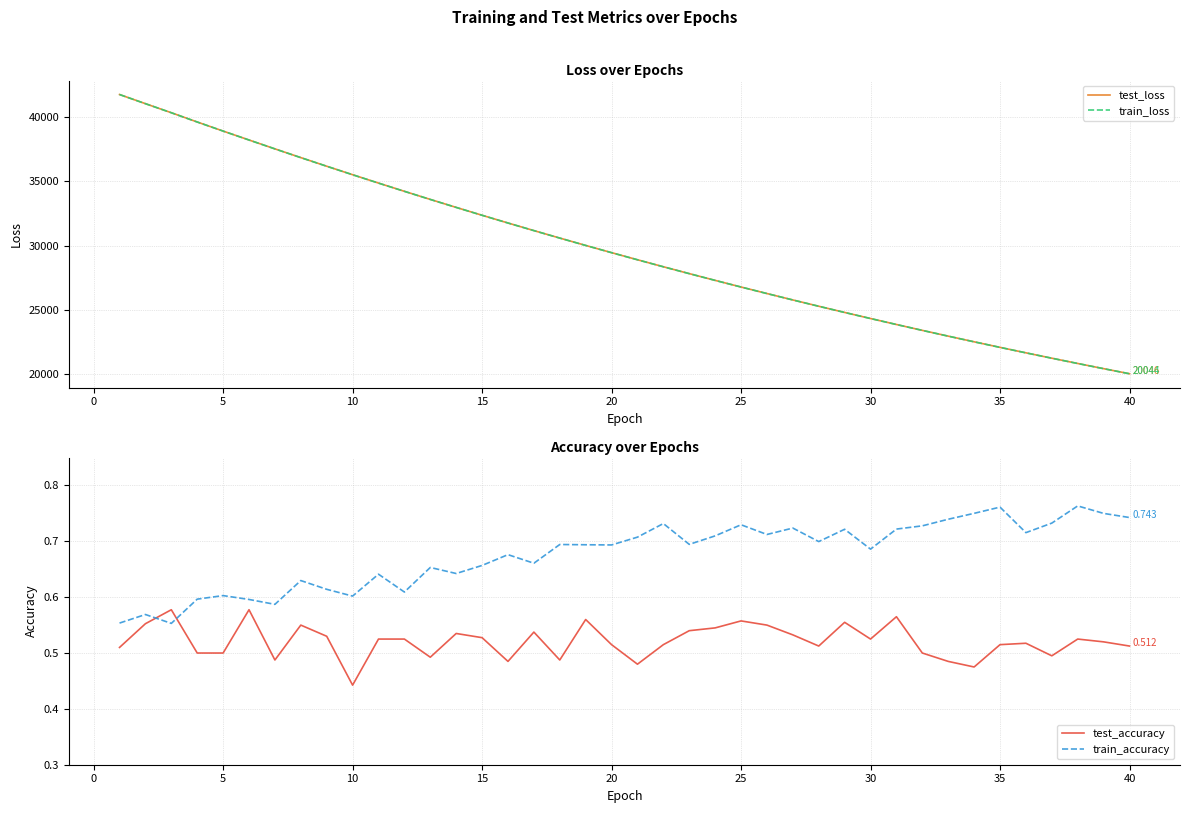

True or false: train_loss and test_accuracy intersect in this chart.

False